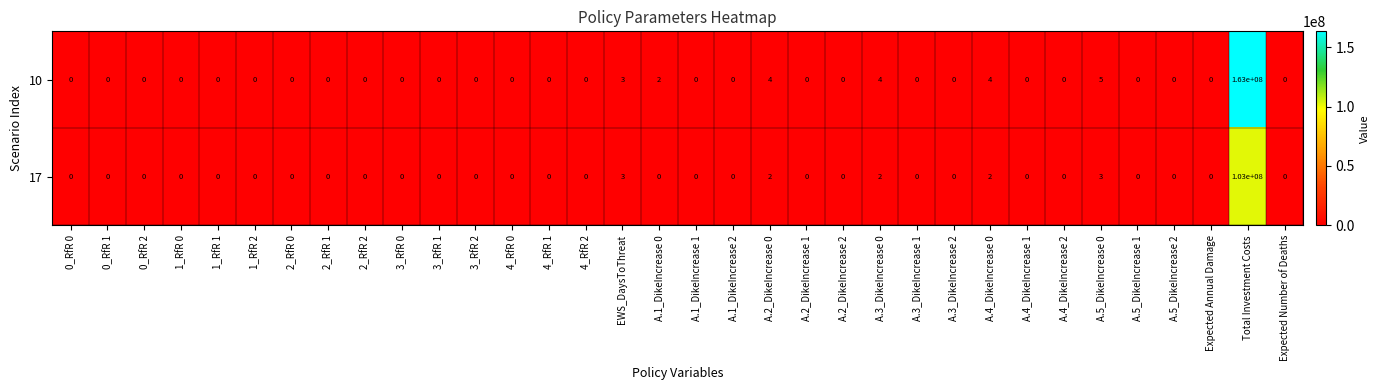

Where is 10 nearest to the value 81500000?

A.5_DikeIncrease 0